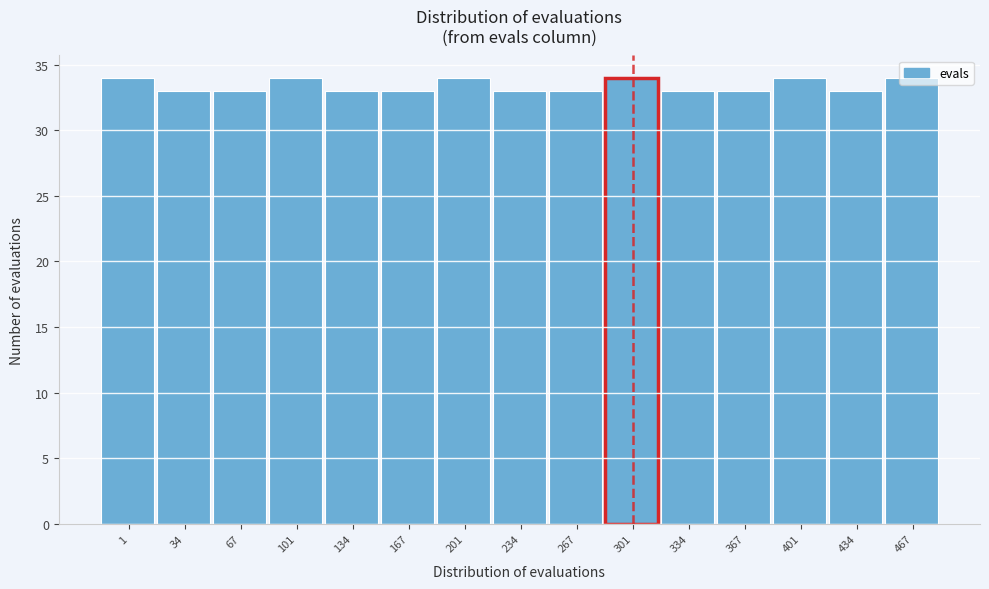

Is it true that the value at 367 is 33?

True